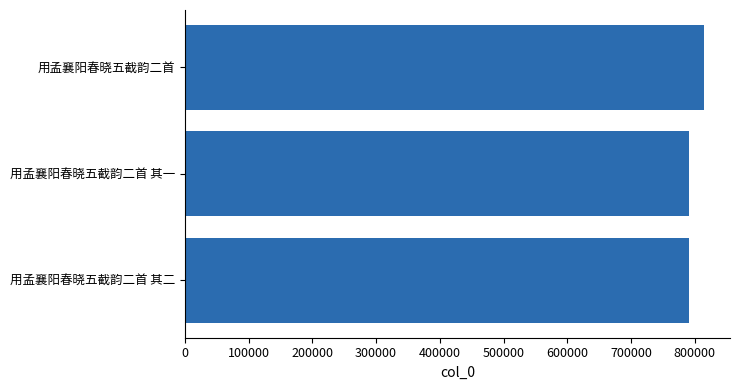

True or false: the data shows 791225 at 用孟襄阳春晓五截韵二首 其一.

True